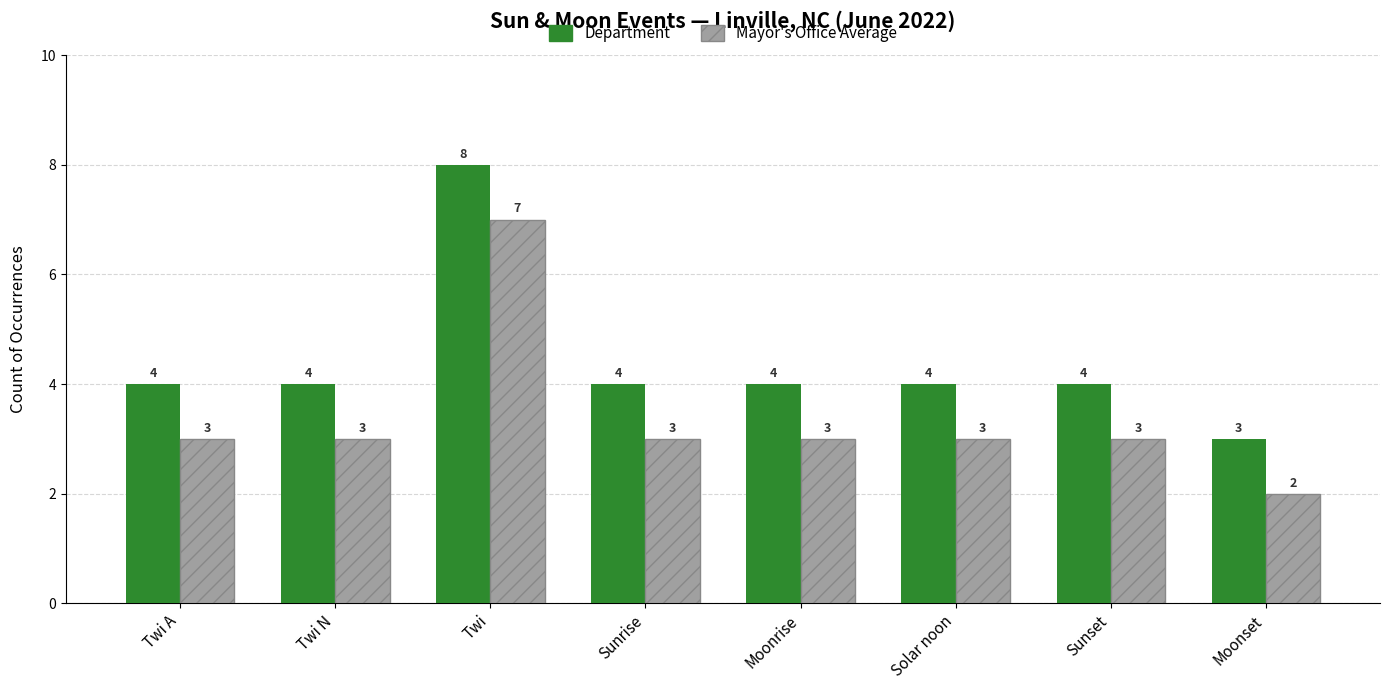

Does the chart contain any negative values?

No